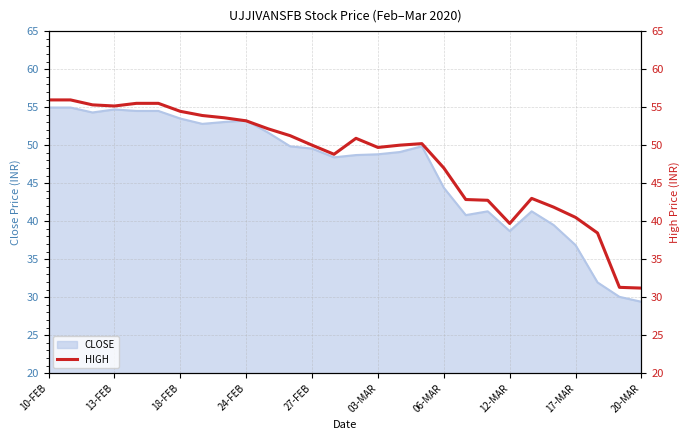

True or false: the data shows 61.5 at 20.

False